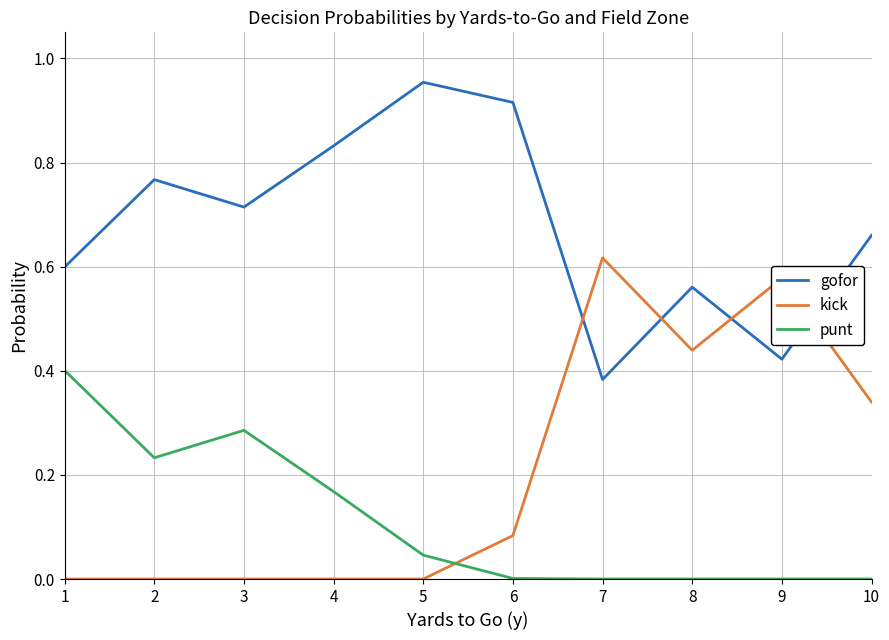

True or false: gofor and punt intersect in this chart.

False